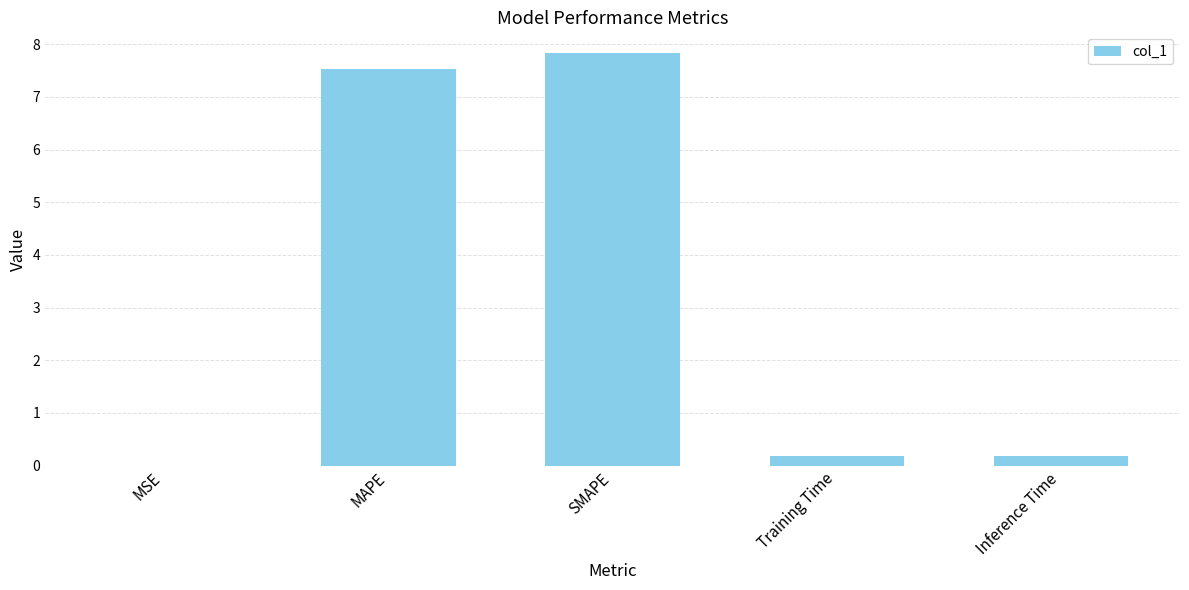

What is the maximum value shown in the chart?

7.8